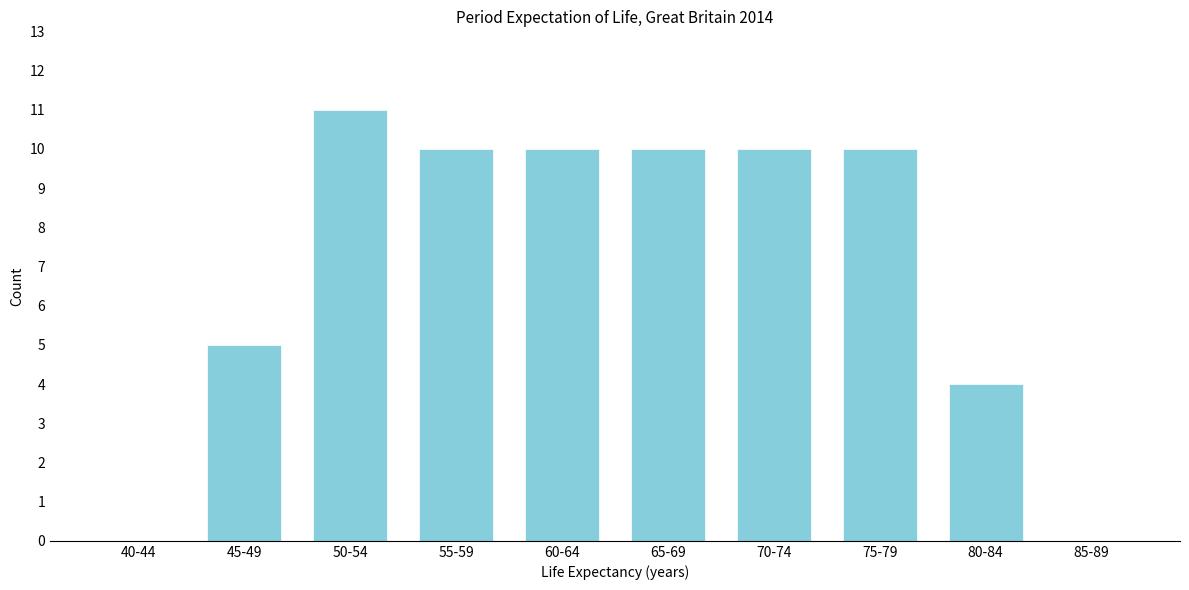

Reading left to right, transcribe all the data shown in this chart.

40-44=0	45-49=5	50-54=11	55-59=10	60-64=10	65-69=10	70-74=10	75-79=10	80-84=4	85-89=0